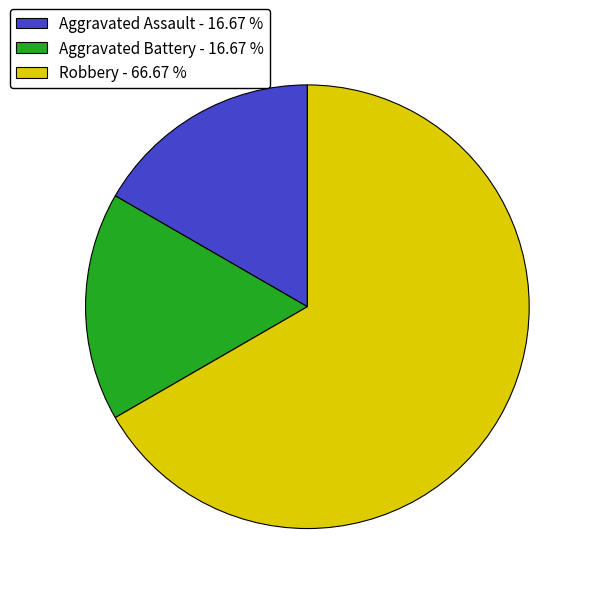

The Aggravated Assault slice represents 17% of the pie. True or false?

True